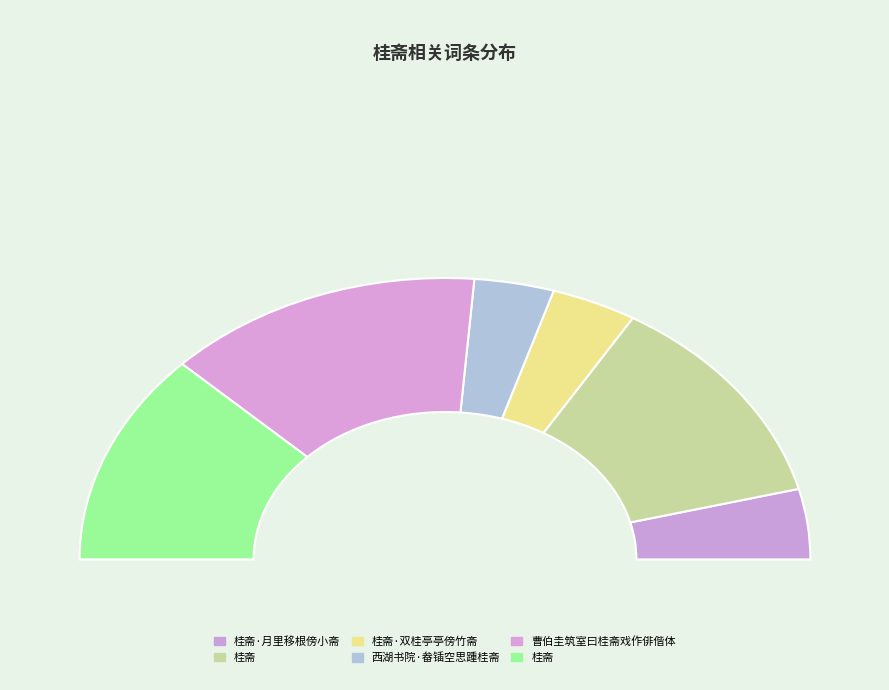

What is the largest slice in the pie chart?

曹伯圭筑室曰桂斋戏作俳偕体